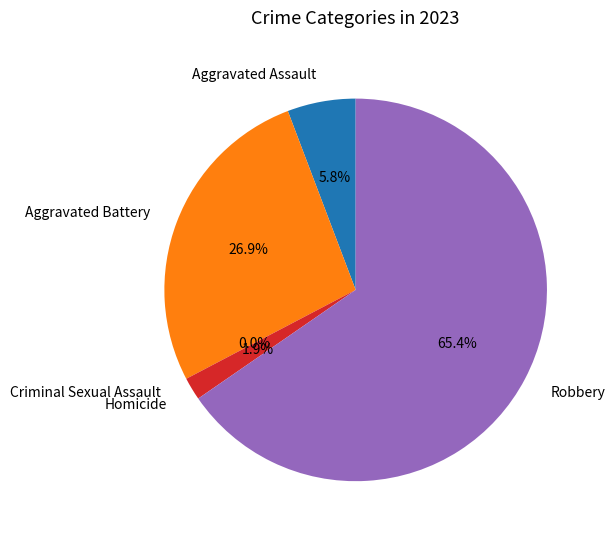

How many segments does this pie chart have?

5